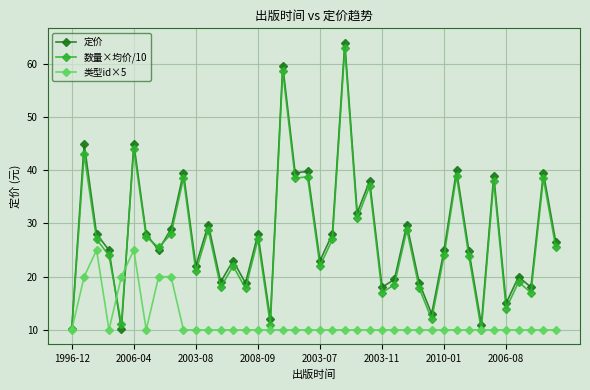

Does the chart display data point markers on the line(s)?

Yes